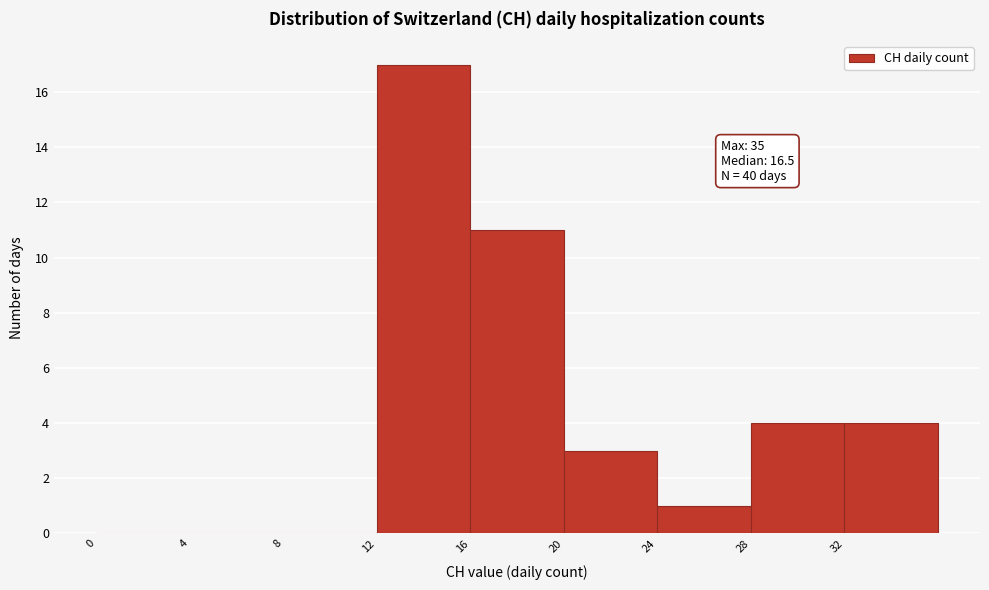

Which range on the x-axis has the tallest bar?

12 to 16